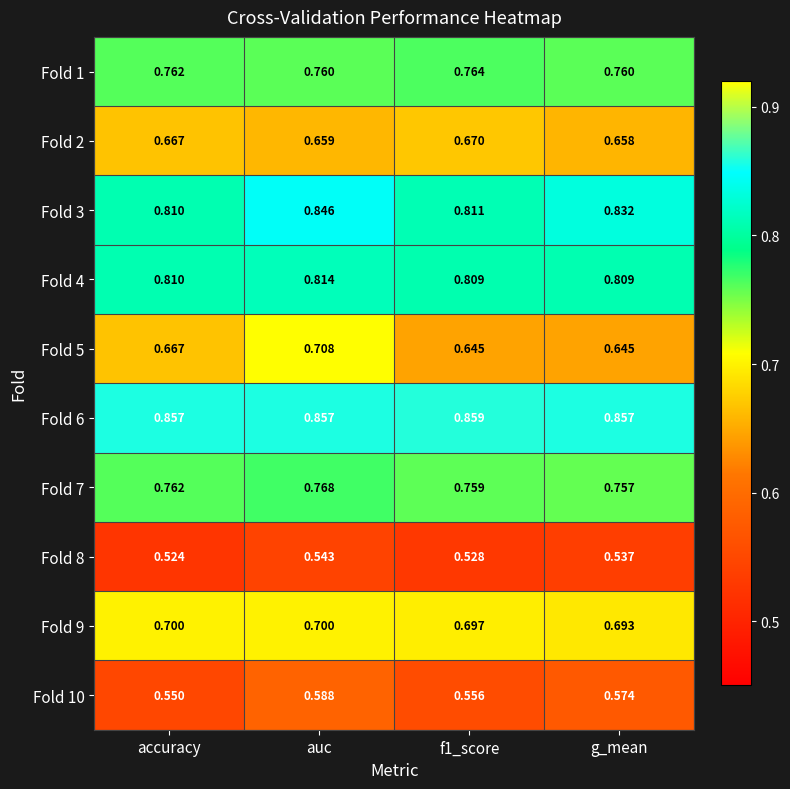

What is the total value across all series at g_mean?

7.1